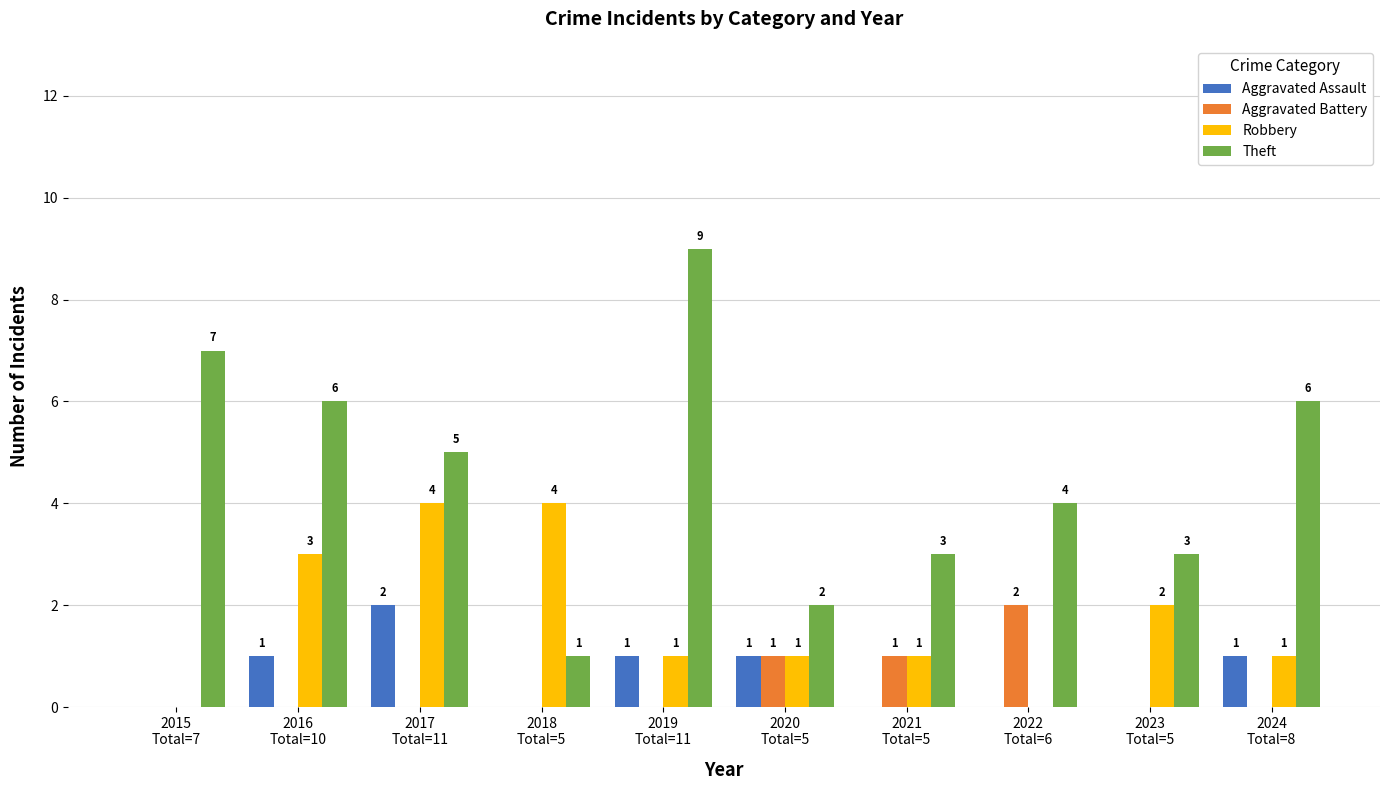

Where does the Theft series first go above 5?

2015
Total=7